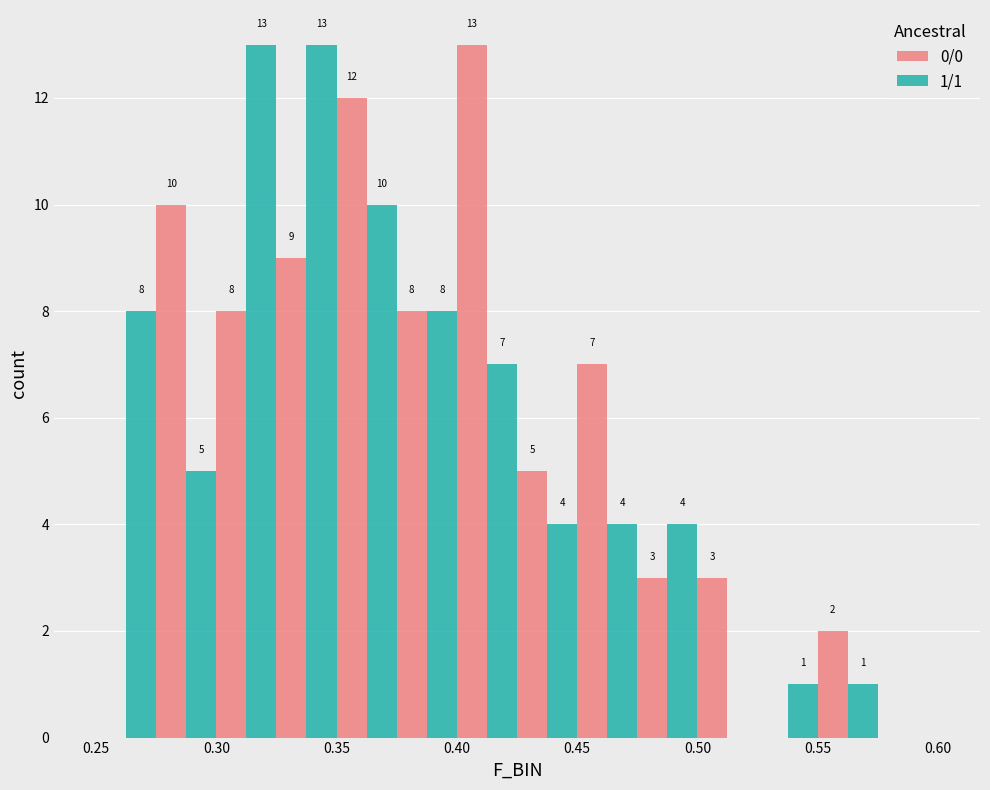

In the 0/0 series, which range on the x-axis has the tallest bar?

0.400 to 0.425